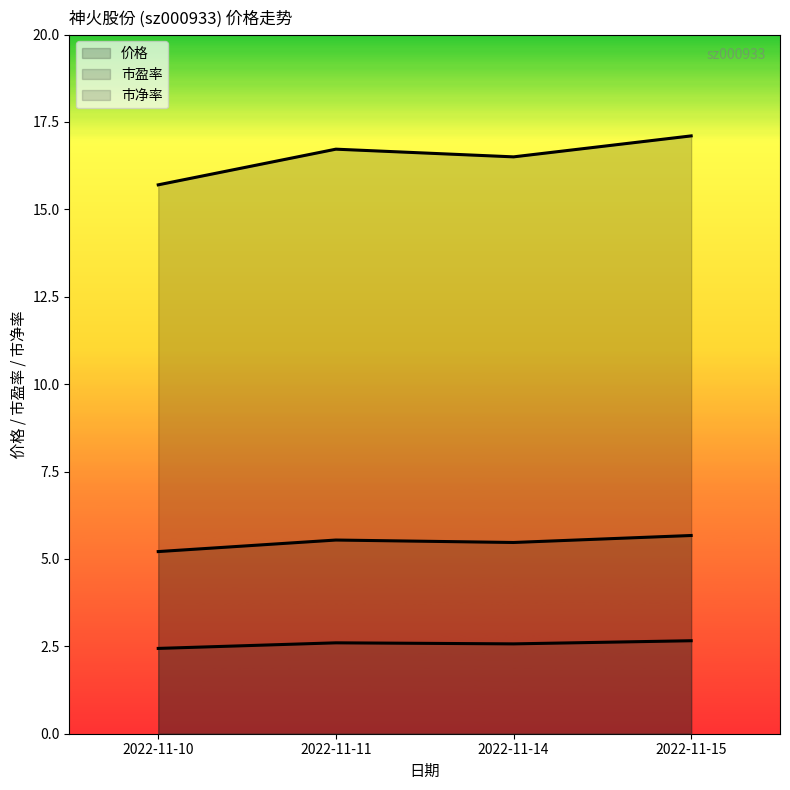

Read the 市净率 value at 2022-11-10.

2.4